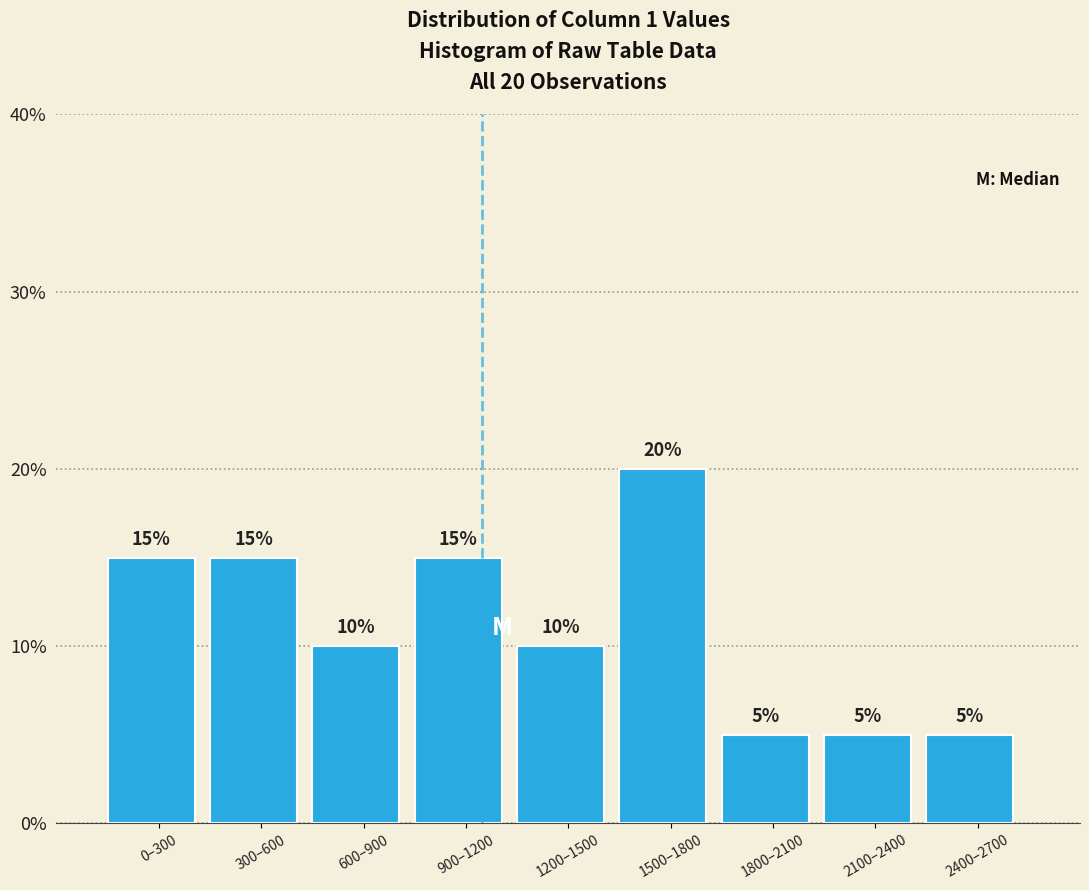

Reading right to left, transcribe all the data shown in this chart.

5	5	5	20	10	15	10	15	15